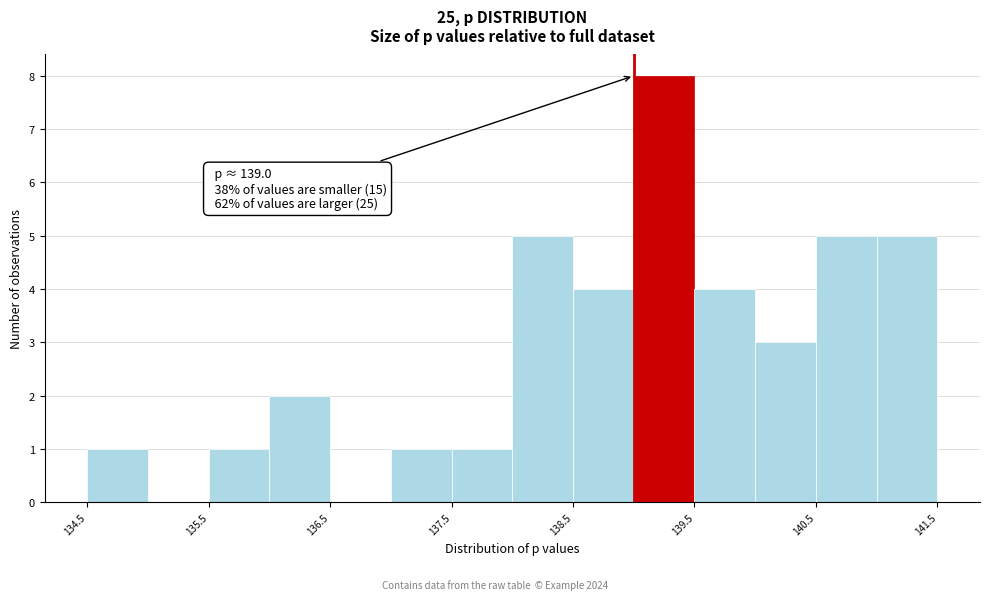

Which range on the x-axis has the tallest bar?

139.0 to 139.5